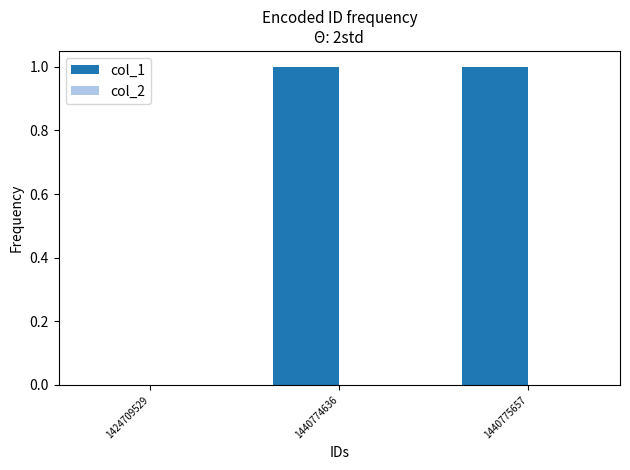

What is the change in value from 1424709529 to 1440774636?

+1